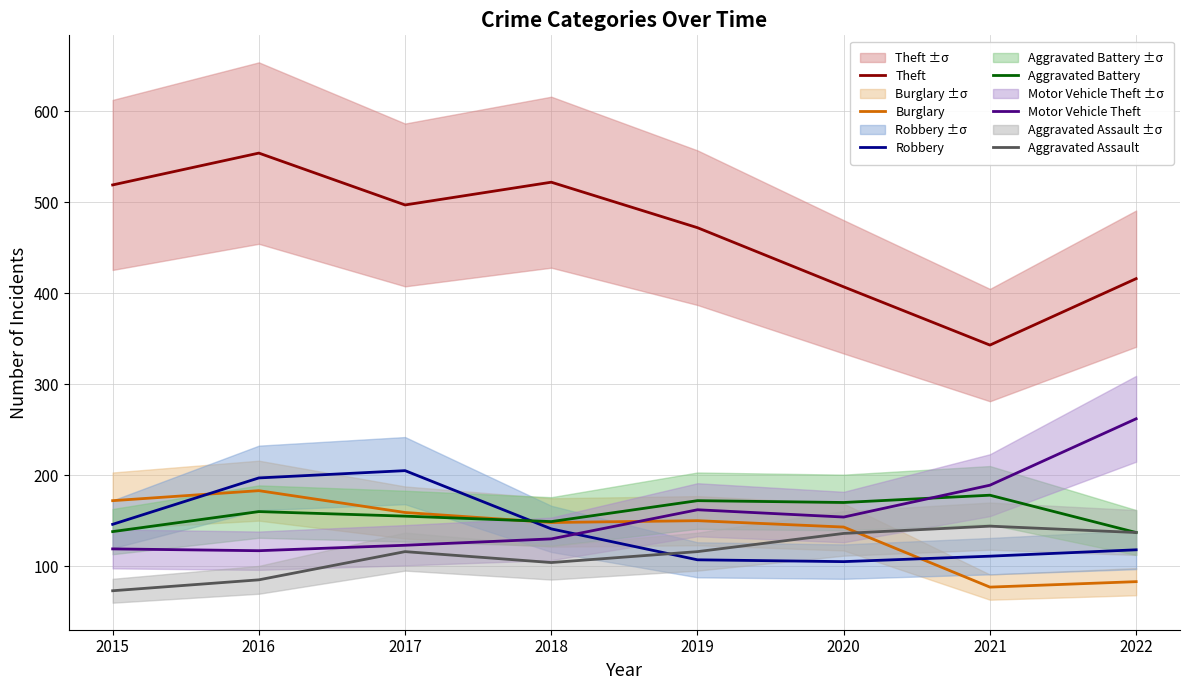

What is the total value across all series at 2017?

1255